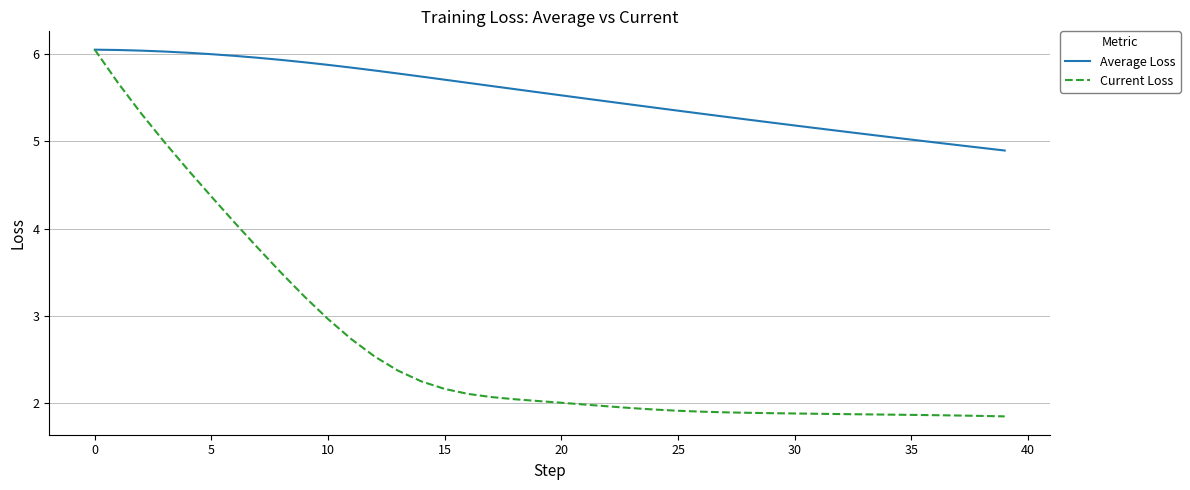

Which series has the largest total across all categories?

Average Loss